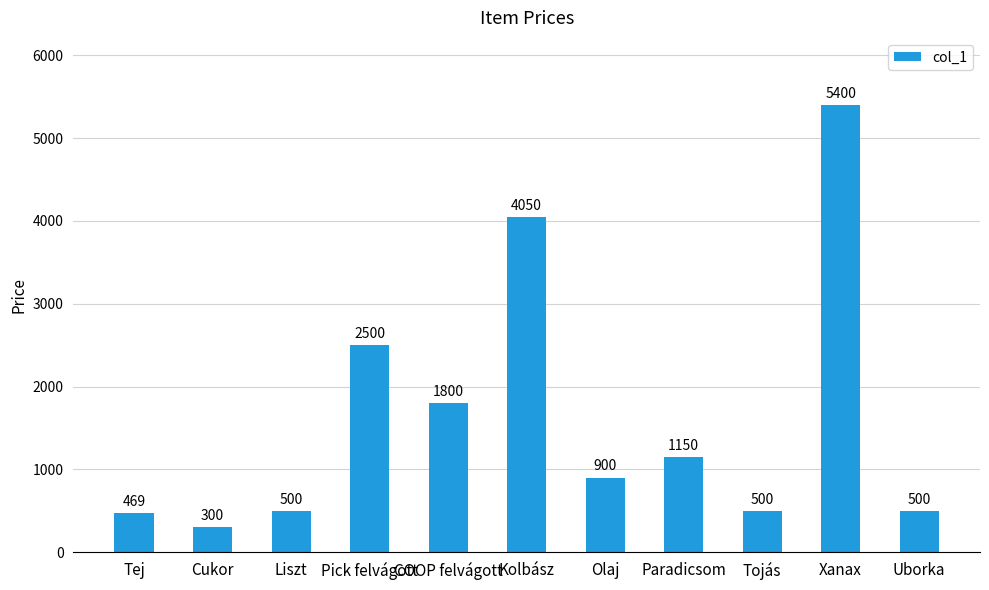

What is the average value?

1643